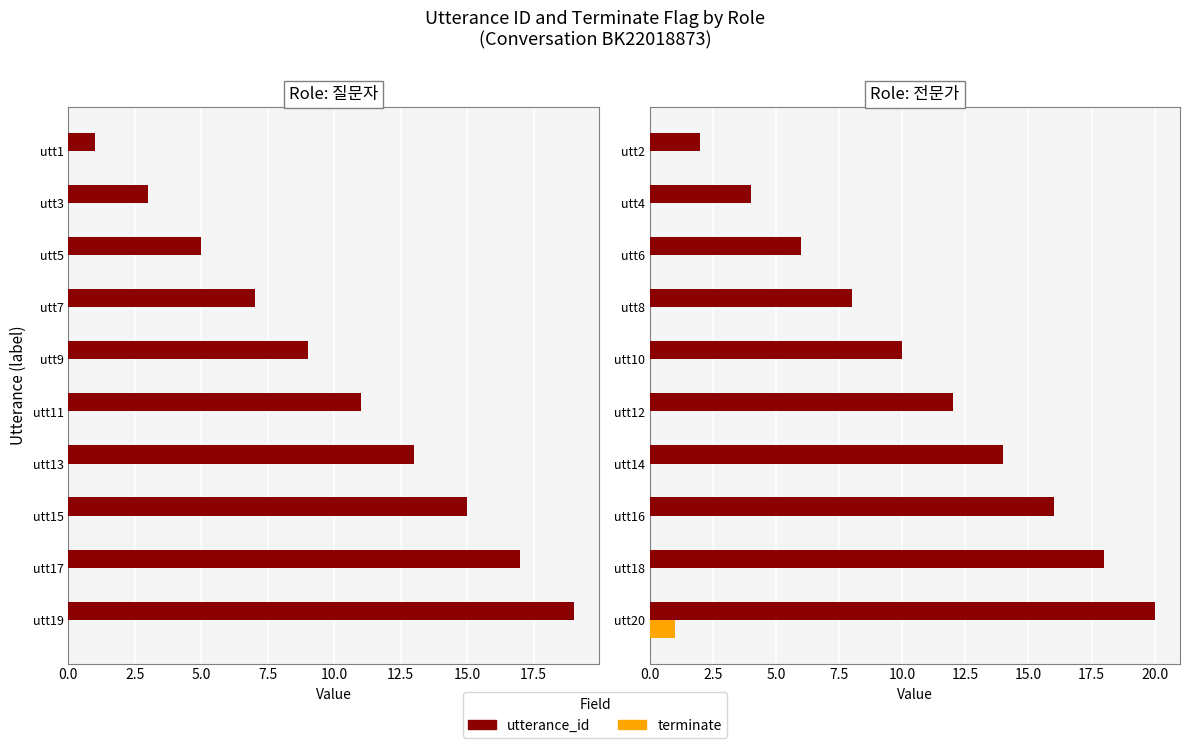

Which series changed the most between utt4 and utt6?

utterance_id